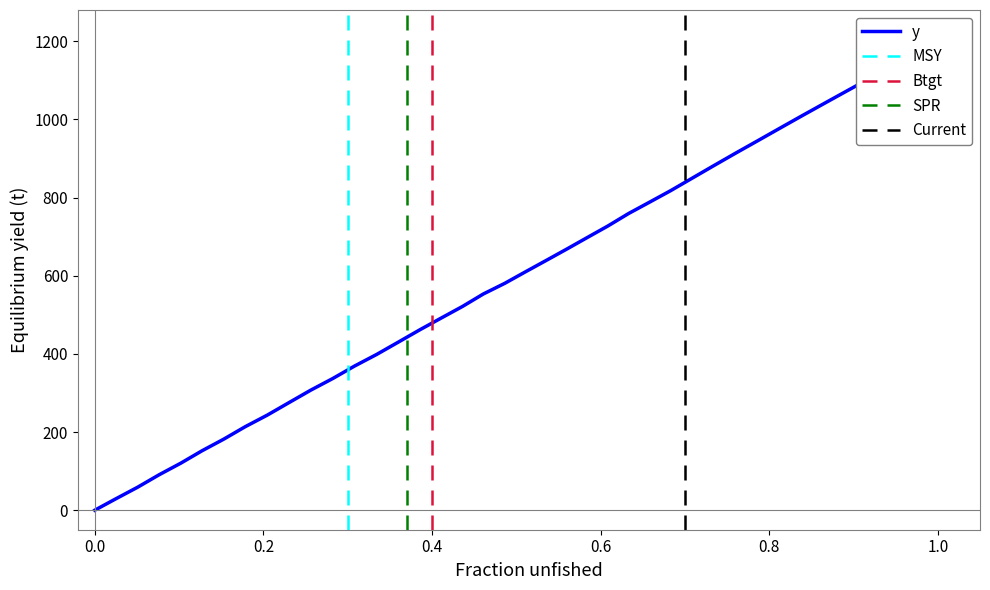

Count the number of values greater than 609.

20